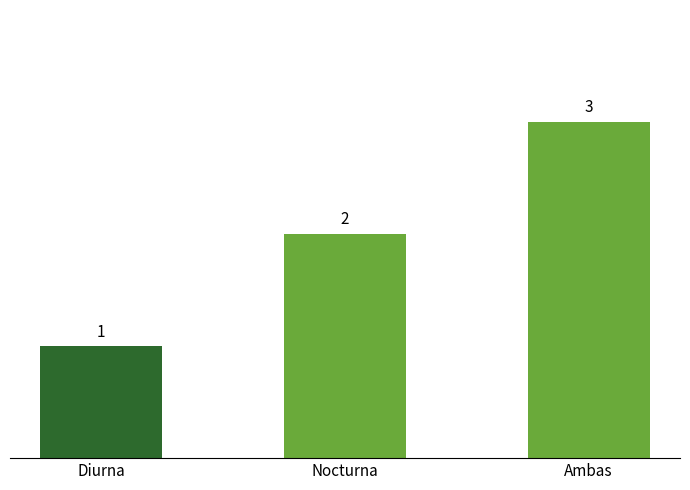

What is the value of the 3rd bar from the left?

3